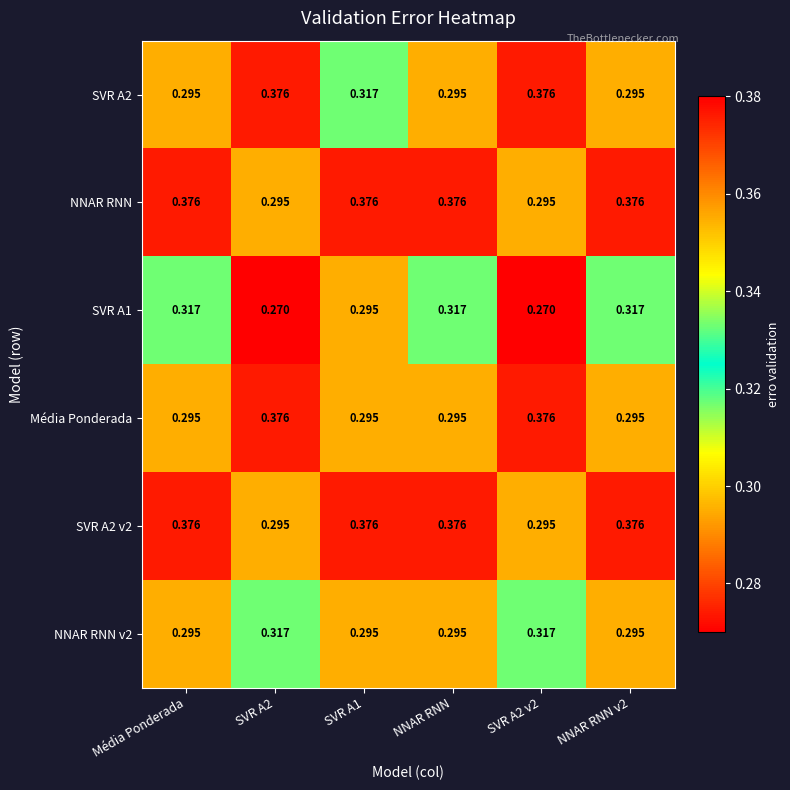

Is the value of SVR A2 v2 at NNAR RNN v2 greater than the value of SVR A1 at SVR A1?

Yes